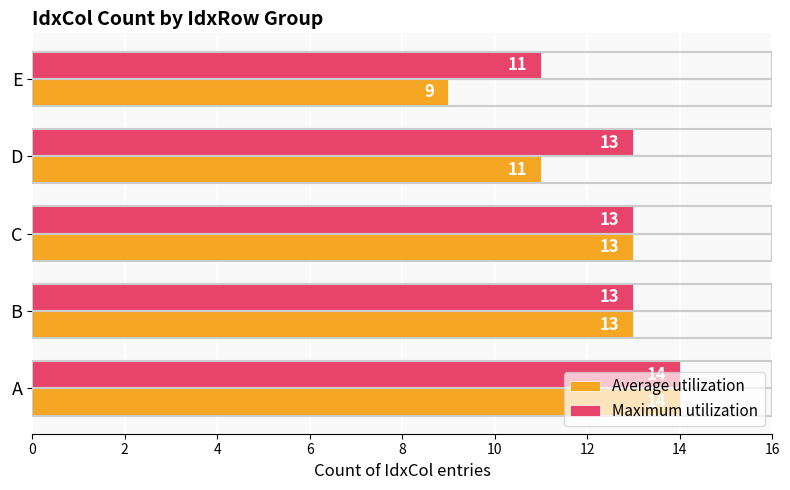

What is the average value of the Maximum utilization series?

13